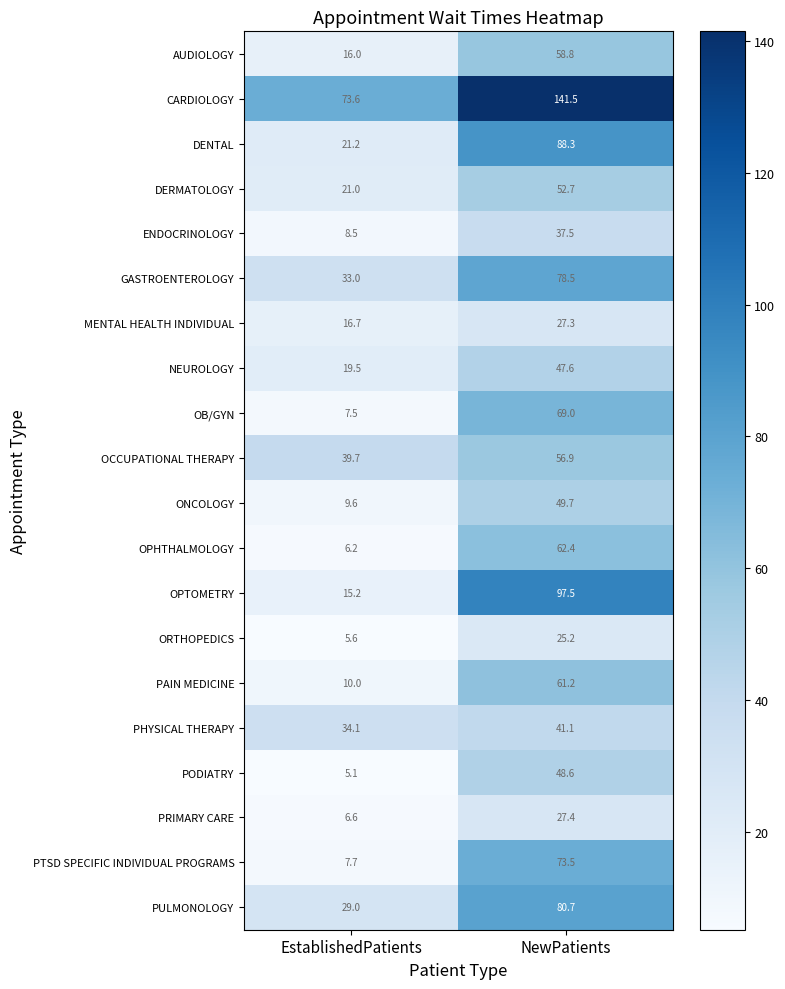

What is the spread (max minus min) of values at EstablishedPatients?

68.5